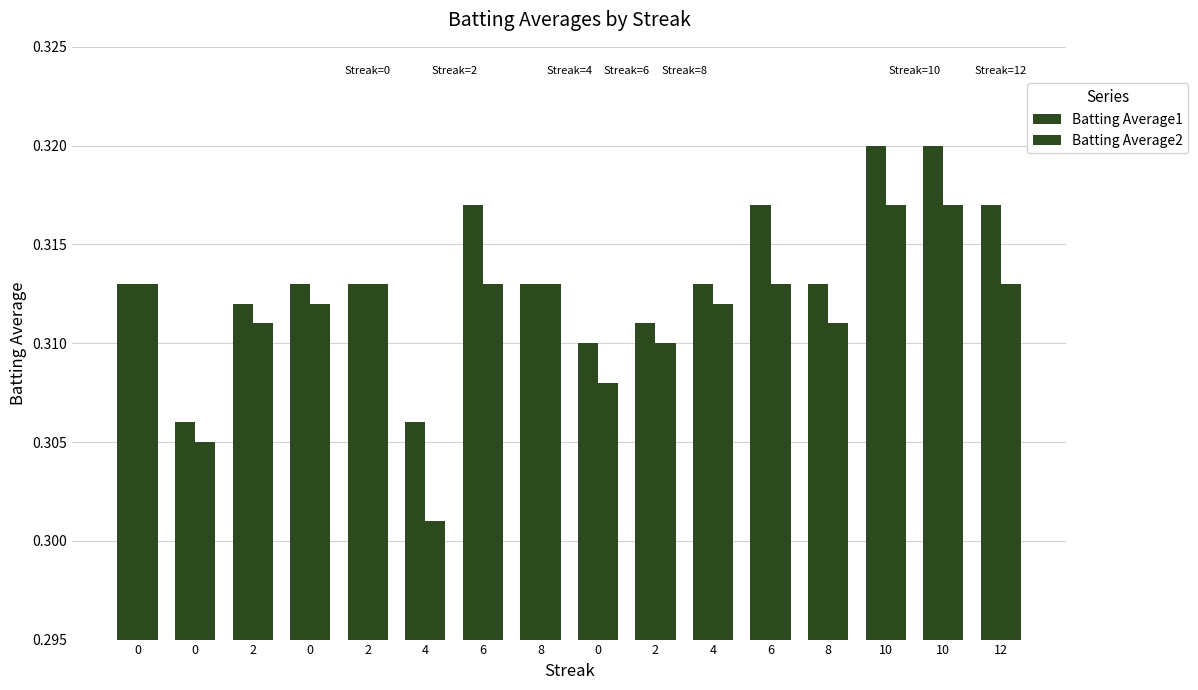

What is the maximum value shown in the chart?

0.3